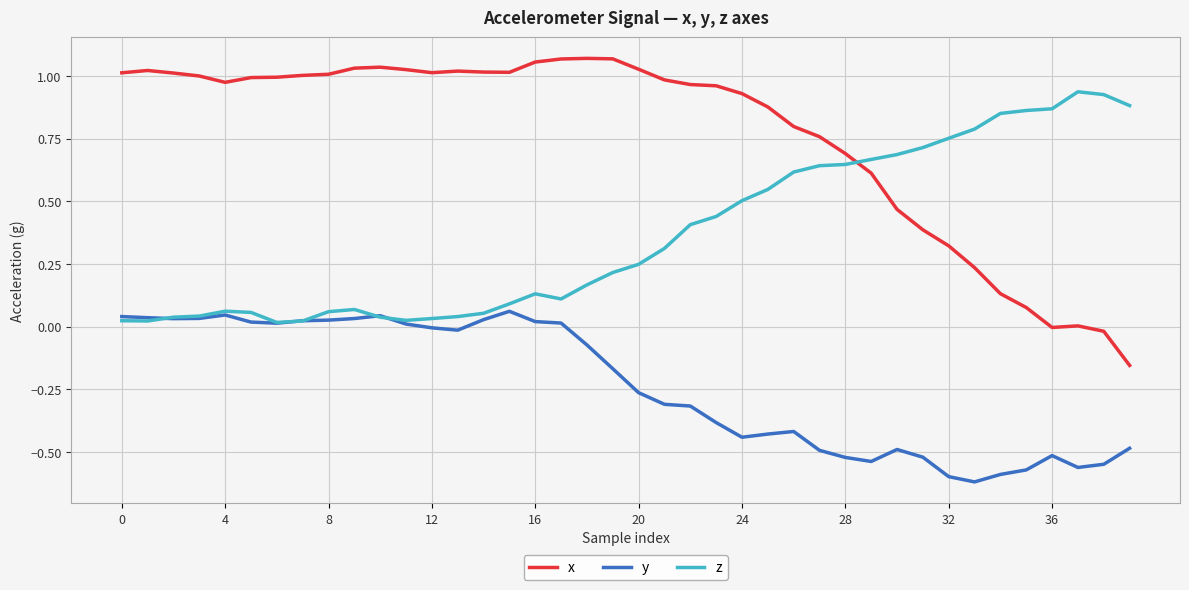

Which series has the largest total across all categories?

x